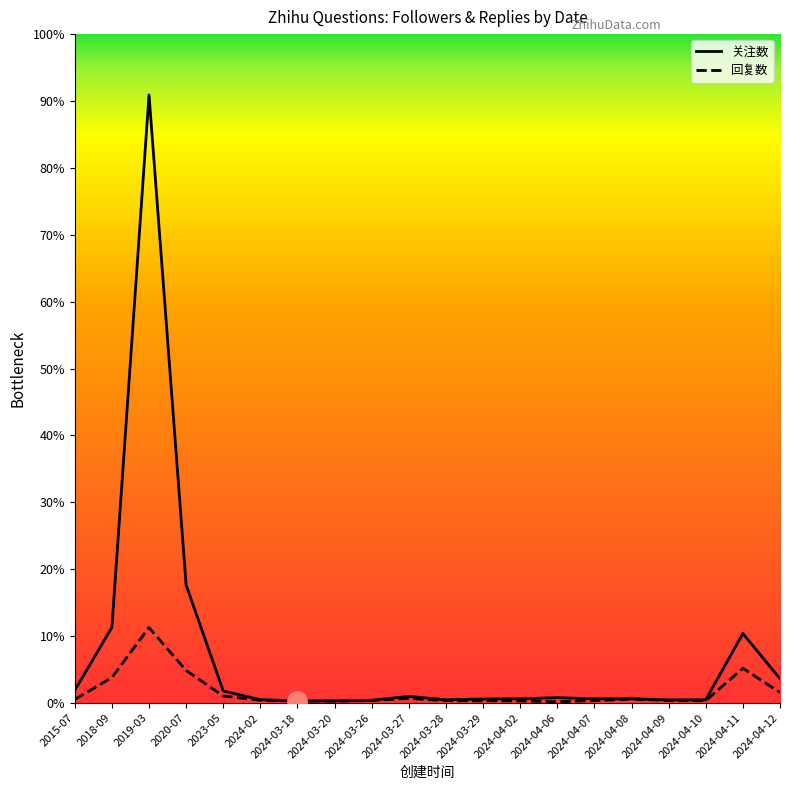

Count the number of categories in the chart.

20